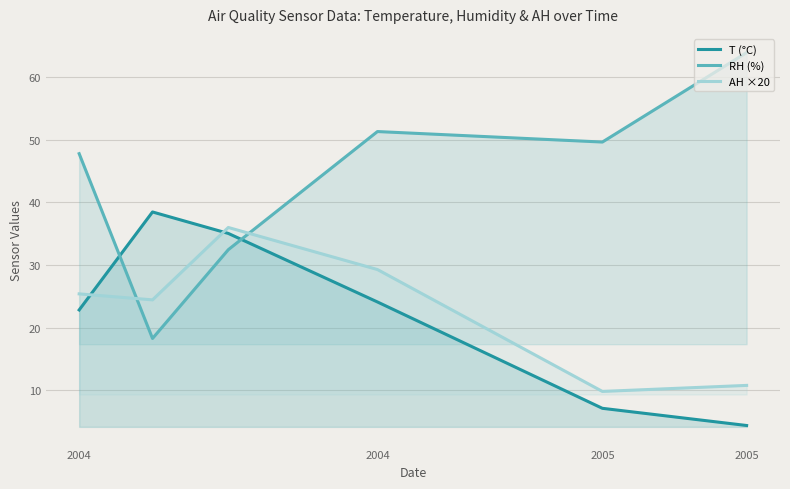

What is the smallest value displayed?

4.3